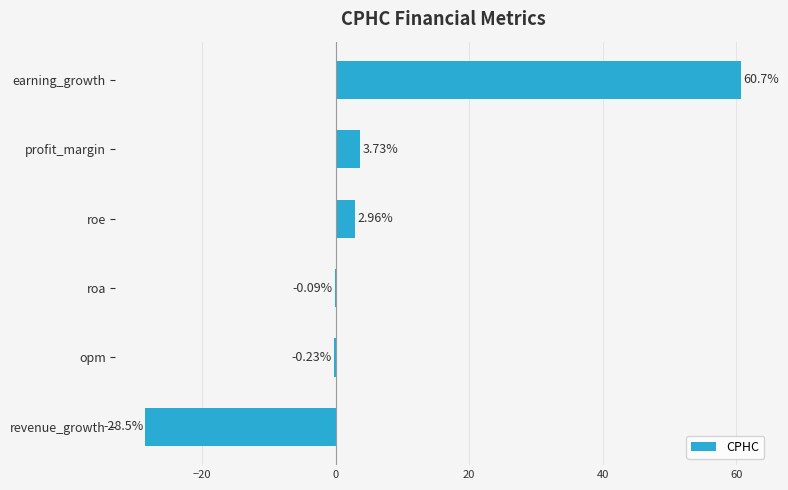

Which label corresponds to the largest value in the chart?

earning_growth